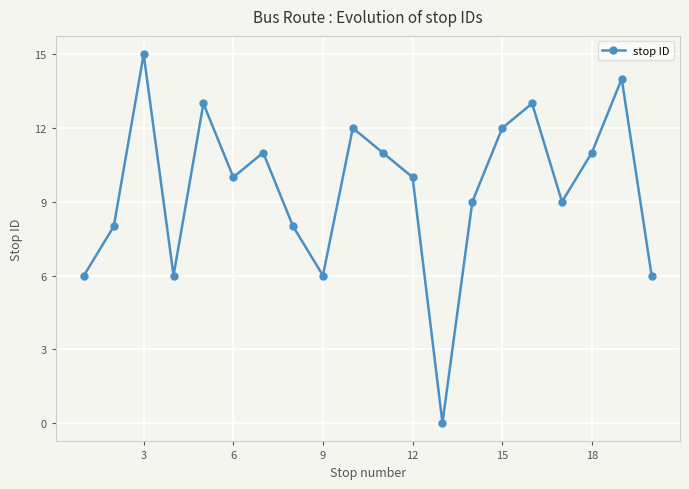

How many points are lower than both their immediate neighbors (excluding endpoints)?

5